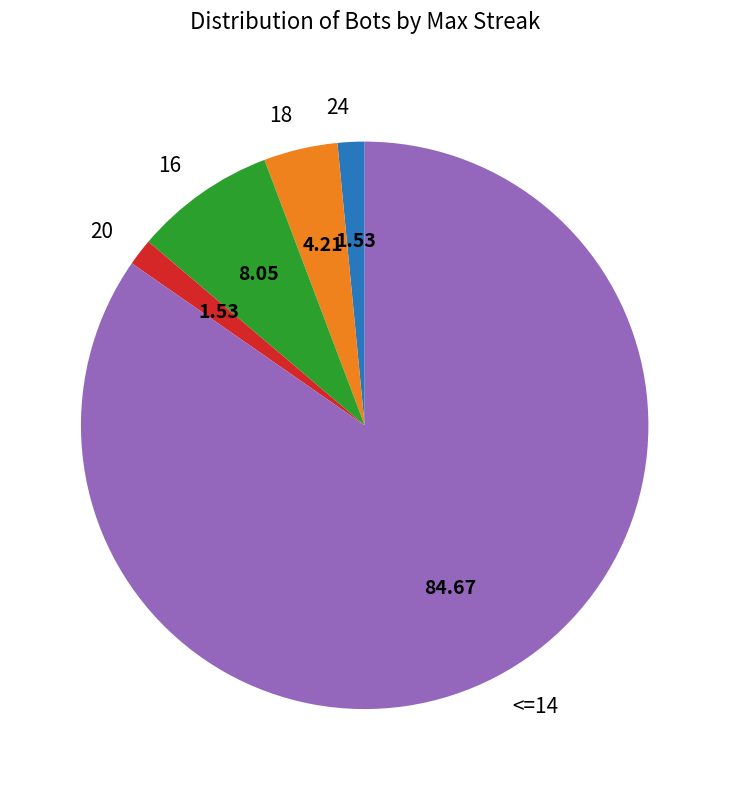

Is the sum of 16 and 20 greater than half?

No